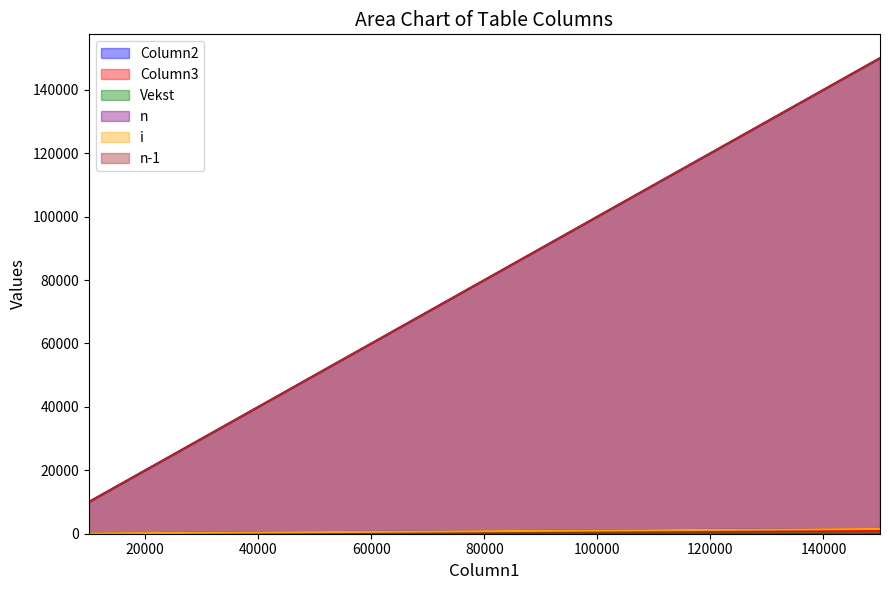

Reading right to left, transcribe all the data shown in this chart.

Column2: 150000=1500.0	100000=1000.0	15000=150.0	10000=100.0
Column3: 150000=952.5	100000=455.7	15000=9.4	10000=3.5
Vekst: 150000=2.1	100000=48.5	15000=2.7	10000=0.0
n: 150000=150000.0	100000=100000.0	15000=15000.0	10000=10000.0
i: 150000=1500.0	100000=1000.0	15000=150.0	10000=100.0
n-1: 150000=149999.0	100000=99999.0	15000=14999.0	10000=9999.0